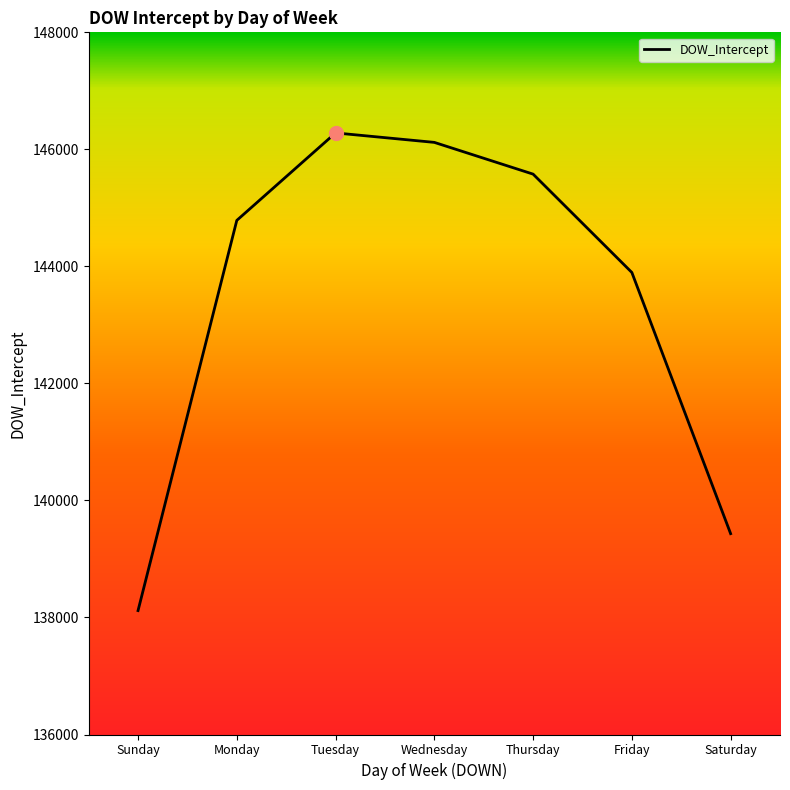

What is the minimum value shown in the chart?

138117.8